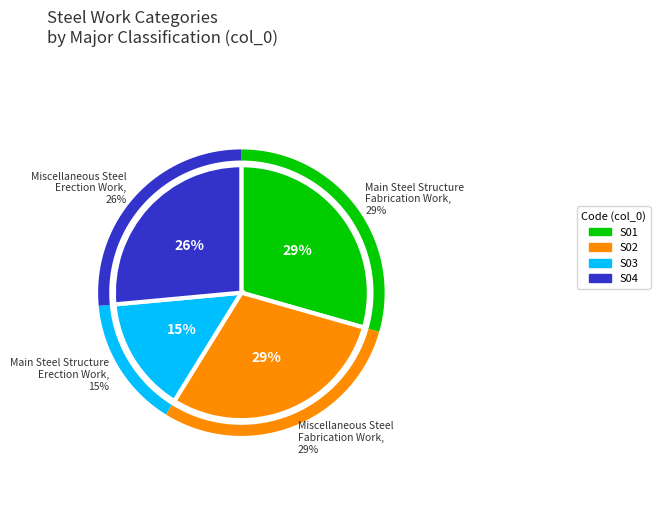

Between S02 and S01, which is larger?

S02